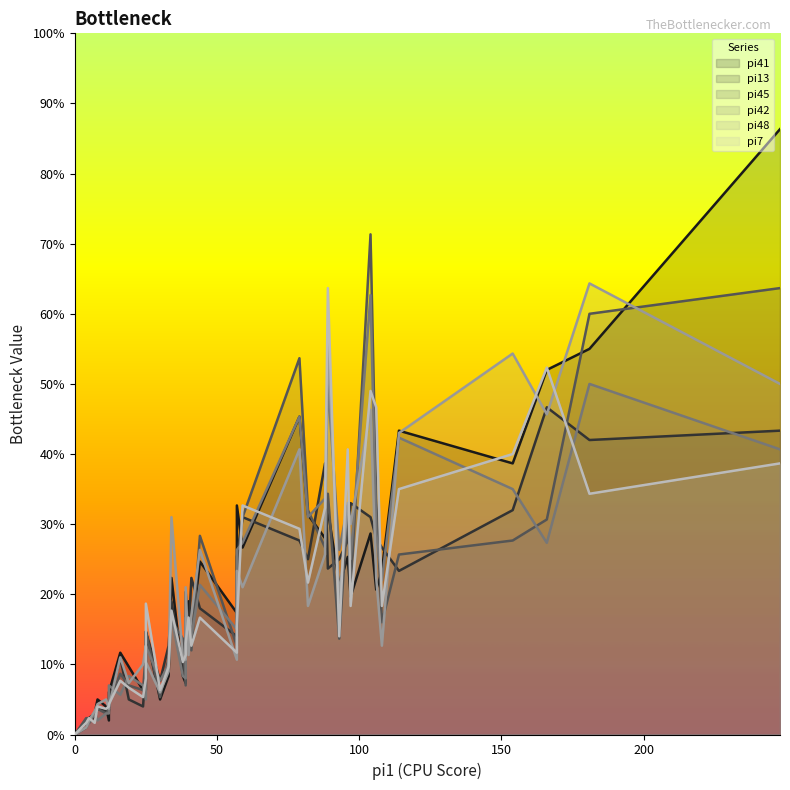

Which series has the widest spread of values?

pi41